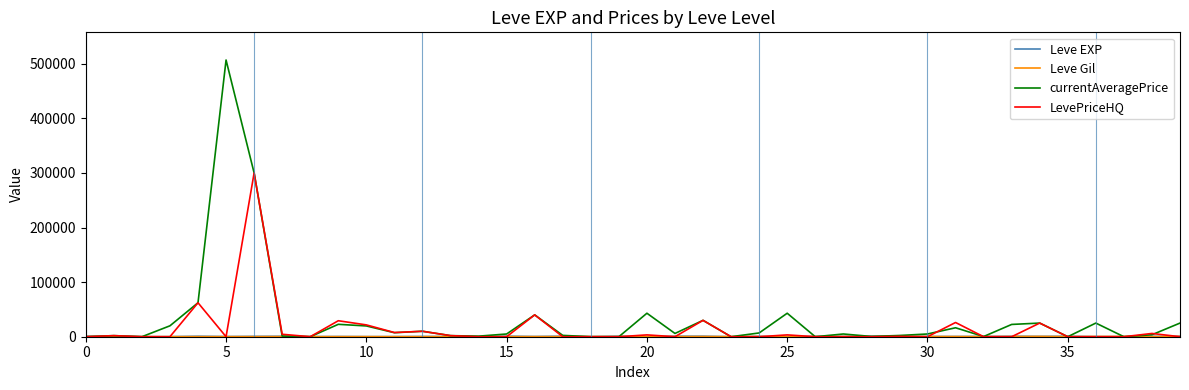

Which series has the largest range (max minus min)?

currentAveragePrice